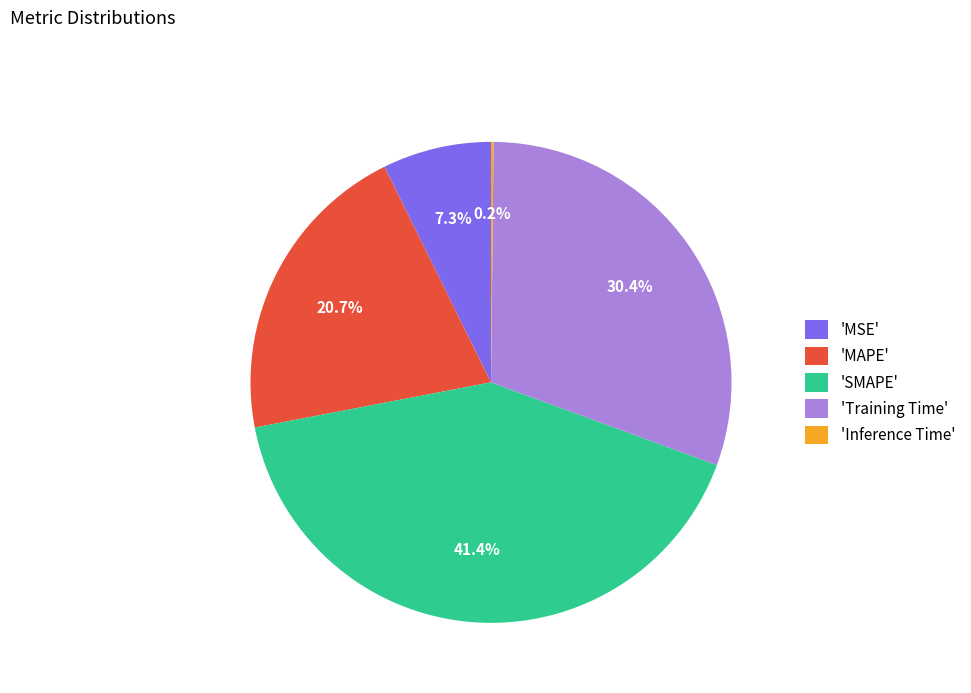

Which slice is the largest?

'SMAPE'